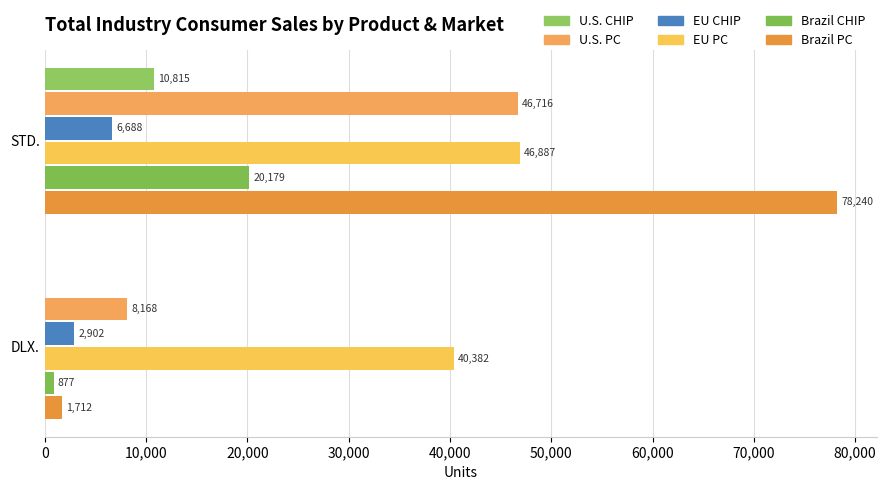

How many series are shown in this chart?

6